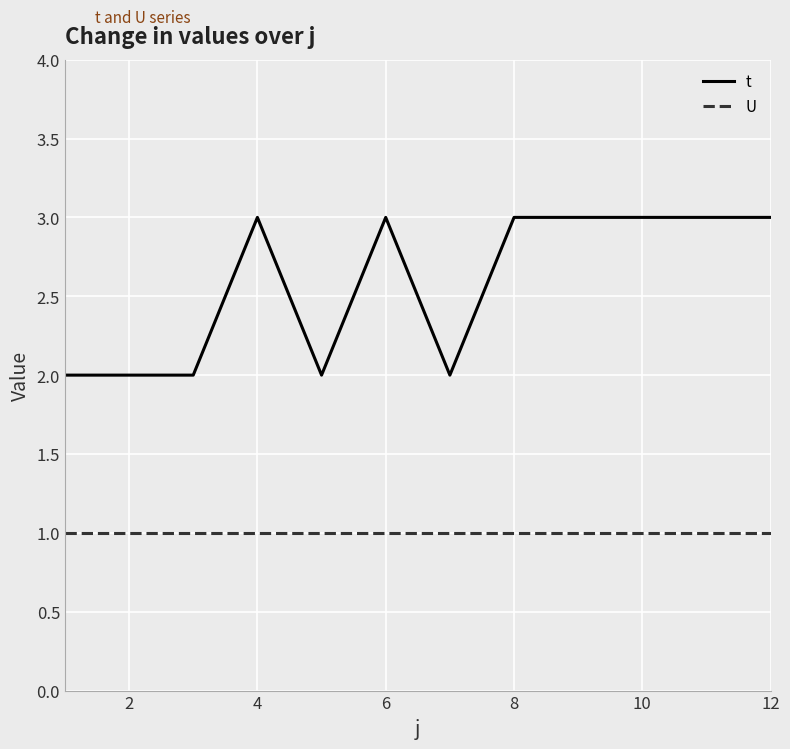

Which series has the largest range (max minus min)?

t